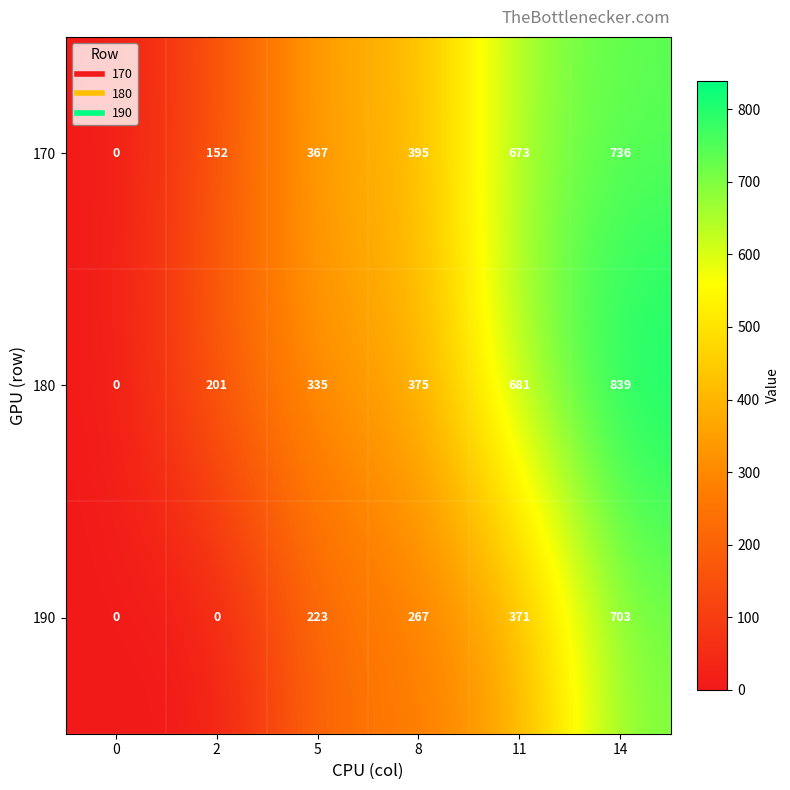

List the series in order of their peak value, lowest first.

190, 170, 180